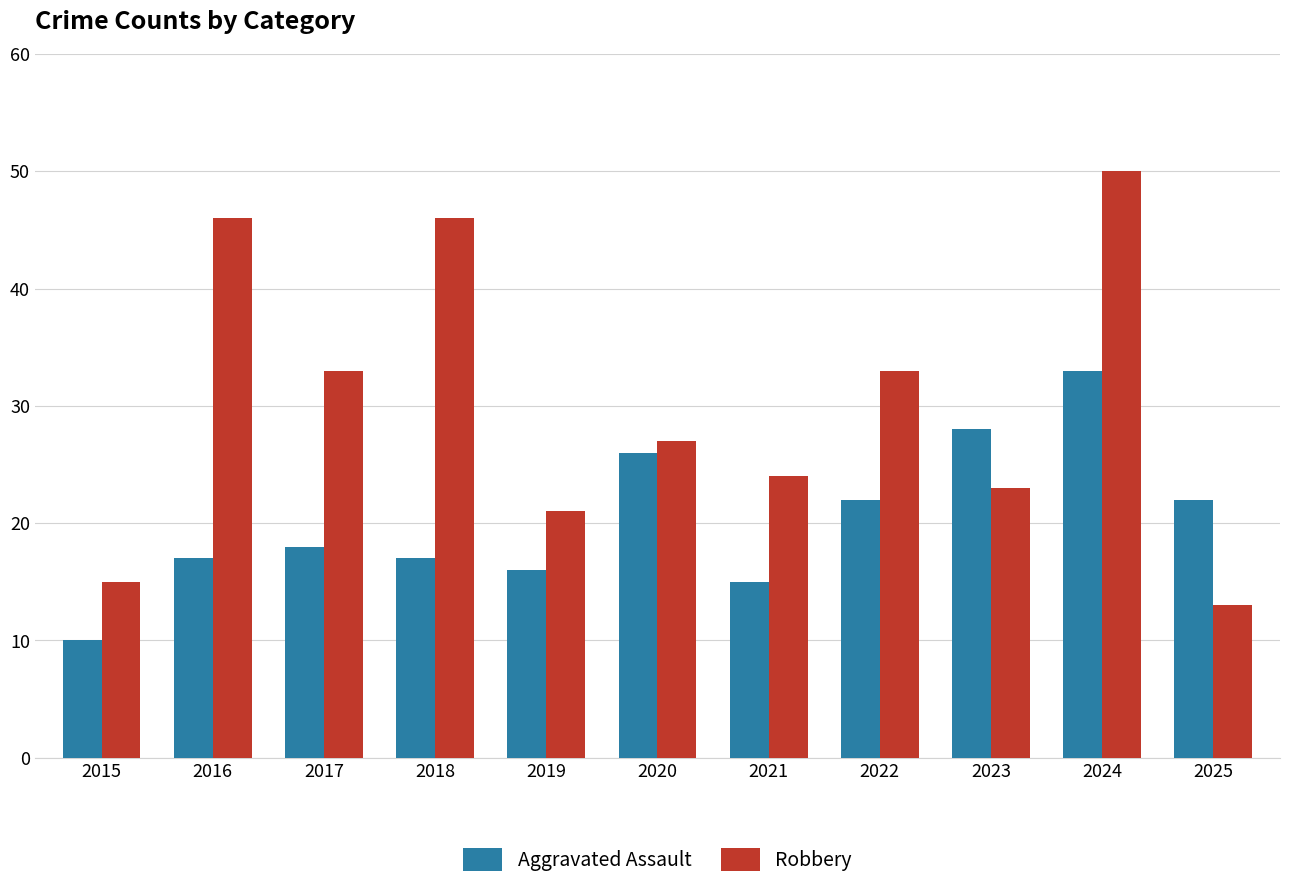

Read the Robbery value at 2016, to the nearest 5.

45